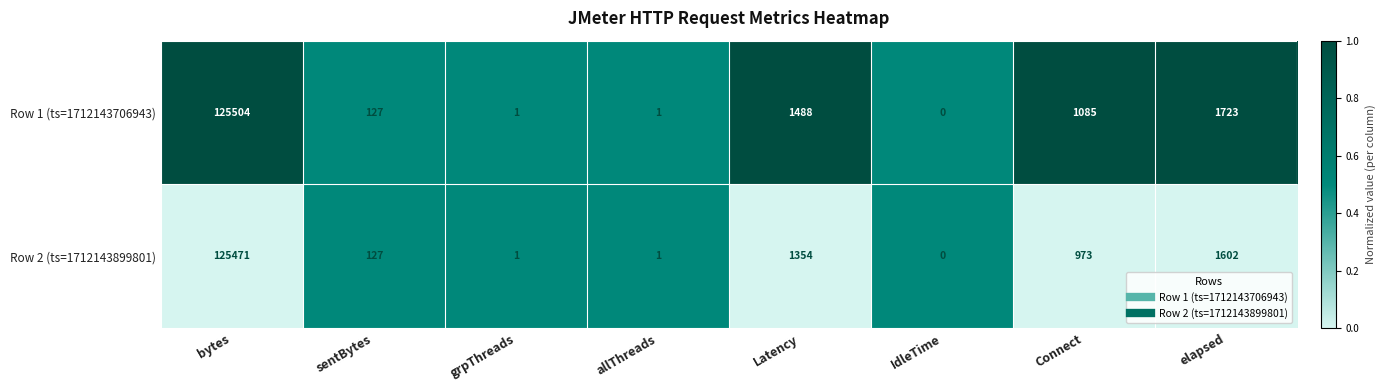

At which category is the sum across all series the highest?

bytes